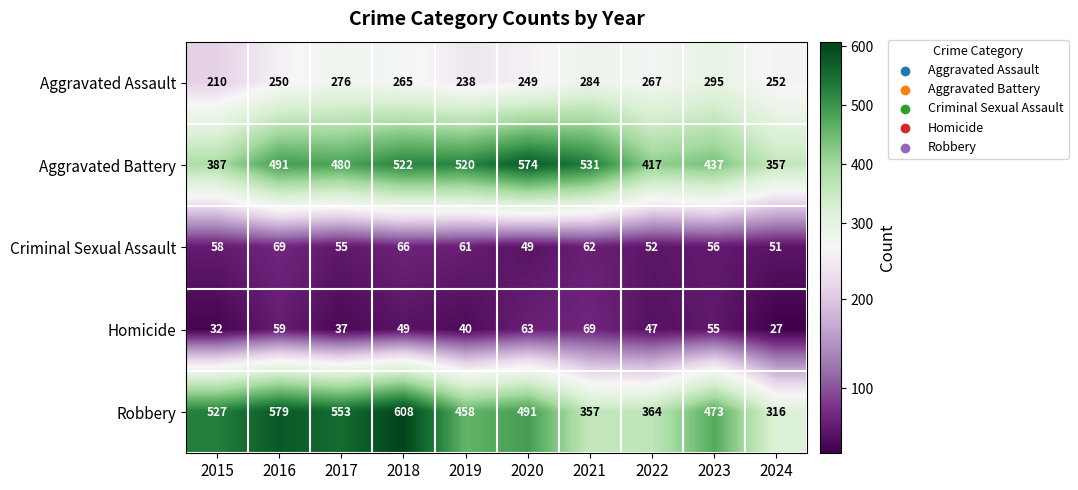

Rank the series at 2021 from lowest to highest value.

Criminal Sexual Assault, Homicide, Aggravated Assault, Robbery, Aggravated Battery